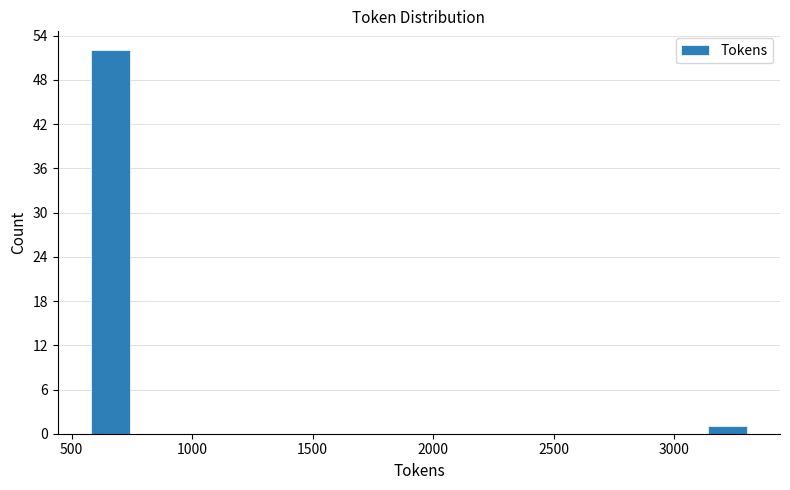

Around what value on the x-axis is the tallest bar? Give the approximate position of its centre, as read against the axis.

650